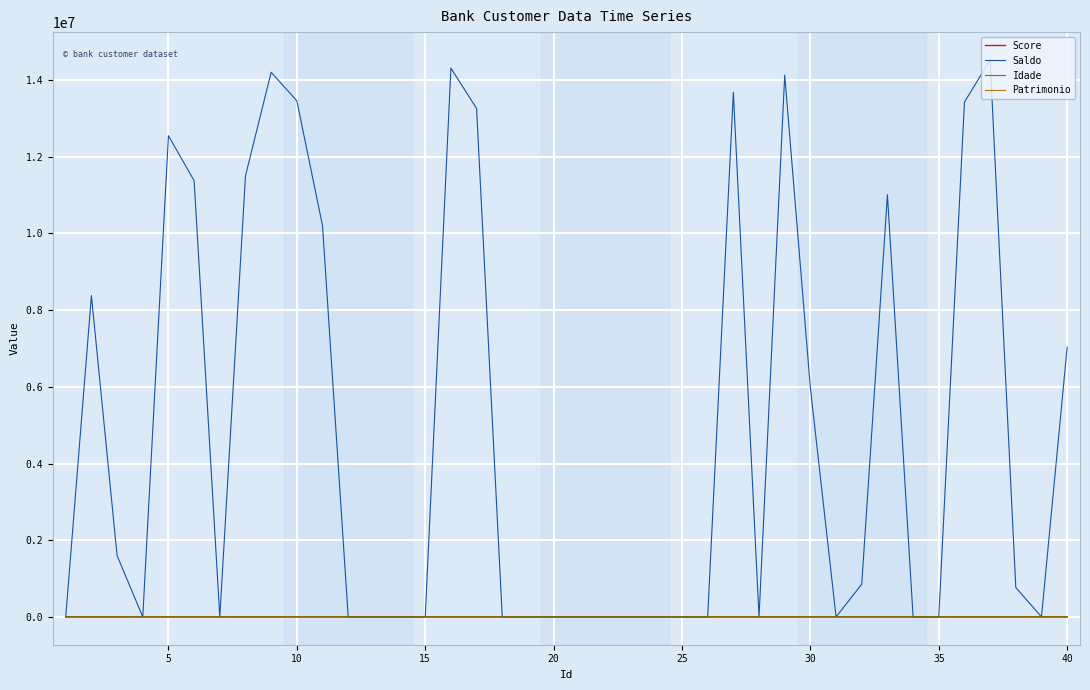

Which series has the largest total across all categories?

Saldo